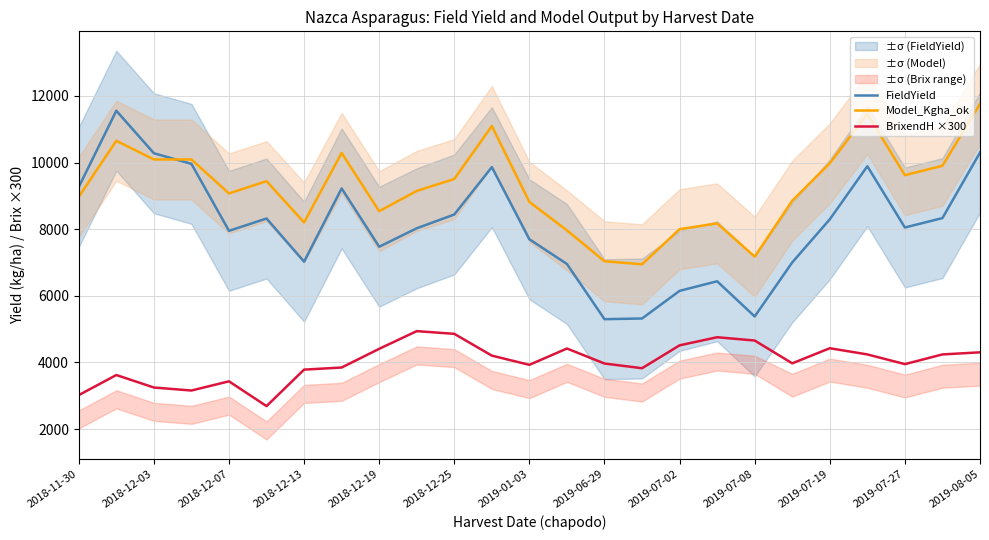

Reading left to right, list all the values displayed in this chart.

FieldYield: 9267.8	11554.3	10279.1	9960.7	7951.1	8320.5	7025.3	9223.1	7473.9	8027.2	8441.0	9862.7	7697.4	6955.8	5300.0	5320.3	6149.8	6437.3	5381.6	7003.6	8297.0	9889.3	8050.6	8333.9	10299.6
Model_Kgha_ok: 8971.2	10653.3	10092.6	10092.6	9072.5	9442.0	8202.8	10288.5	8539.2	9148.6	9506.4	11096.2	8818.8	7965.0	7038.2	6946.3	8000.1	8175.4	7175.9	8854.0	9979.1	11459.2	9620.5	9903.9	11757.5
BrixendH ×300: 3021.0	3624.0	3249.0	3159.0	3435.0	2691.0	3786.0	3849.0	4410.0	4941.0	4860.0	4206.0	3930.0	4419.0	3969.0	3828.0	4515.0	4758.0	4659.0	3975.0	4428.0	4242.0	3951.0	4242.0	4305.0